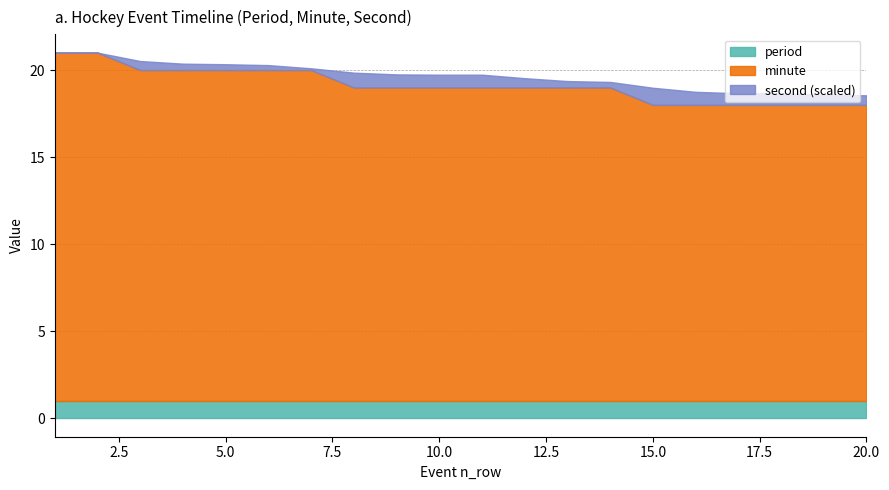

What is the minimum value for period?

1.0